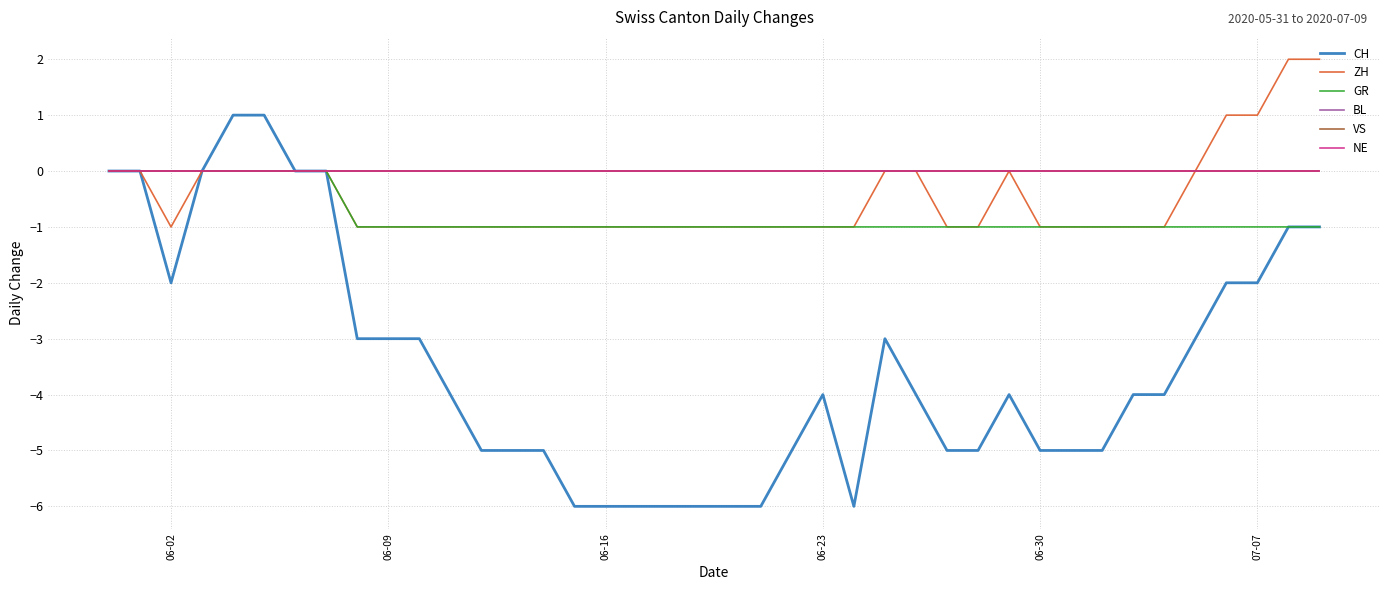

Count the number of categories in the chart.

40